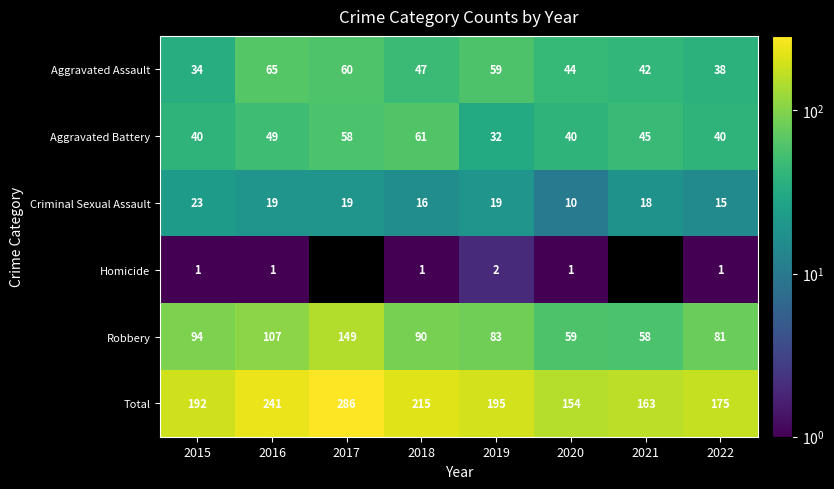

At which label does Aggravated Battery first exceed 45?

2016